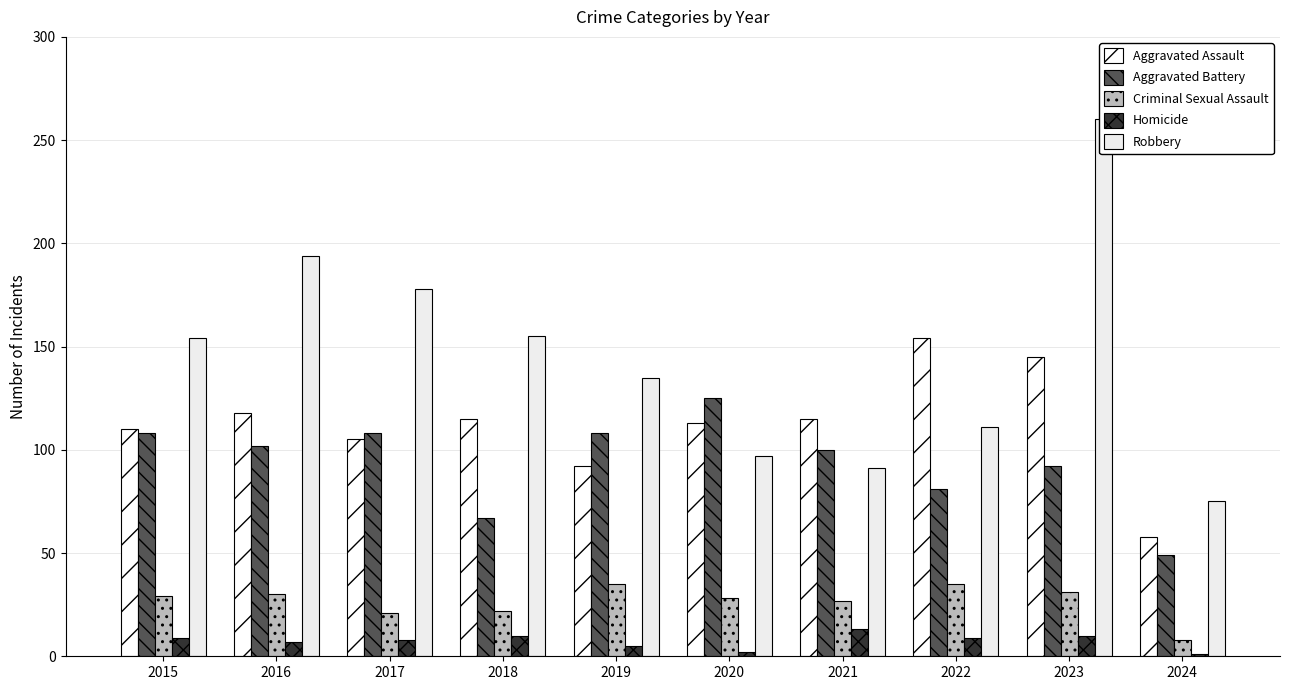

Rank the series at 2017 from lowest to highest value.

Homicide, Criminal Sexual Assault, Aggravated Assault, Aggravated Battery, Robbery